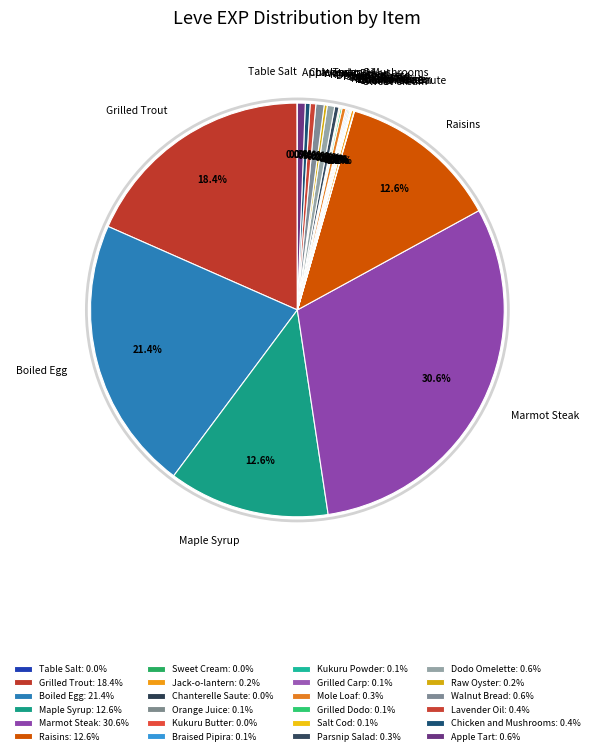

Is Grilled Trout the majority of the pie?

No